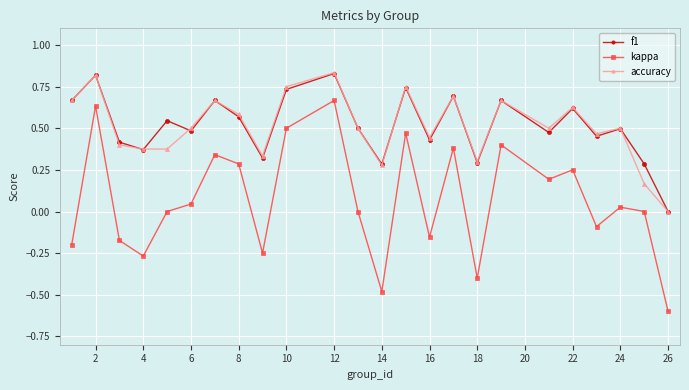

Which series has the largest range (max minus min)?

kappa